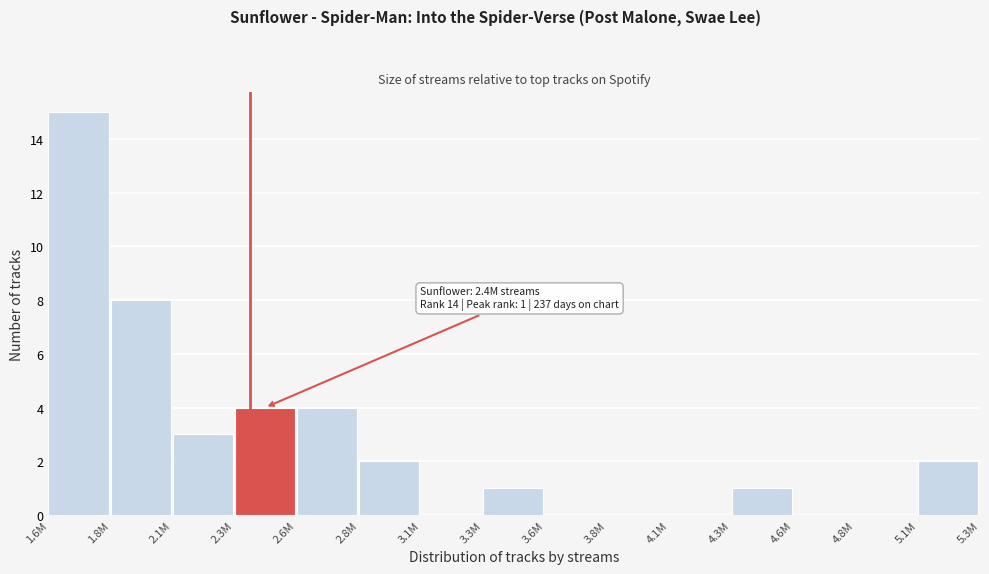

Reading right to left, transcribe all the data shown in this chart.

5.1M=2	4.8M=0	4.6M=0	4.3M=1	4.1M=0	3.8M=0	3.6M=0	3.3M=1	3.1M=0	2.8M=2	2.6M=4	2.3M=4	2.1M=3	1.8M=8	1.6M=15